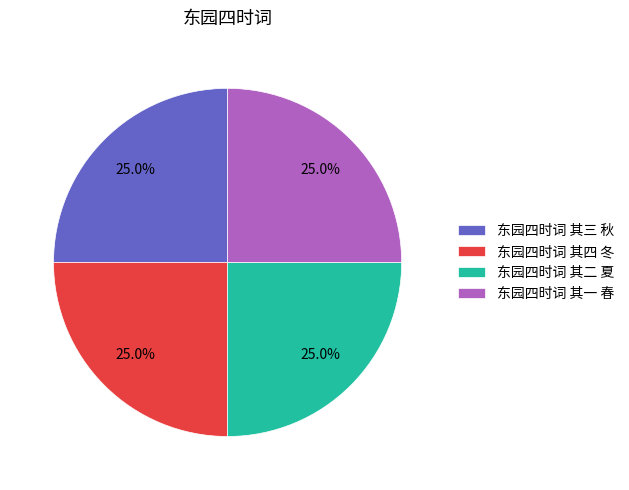

What is the total percentage of 东园四时词 其一 春 and 东园四时词 其四 冬?

50.0%